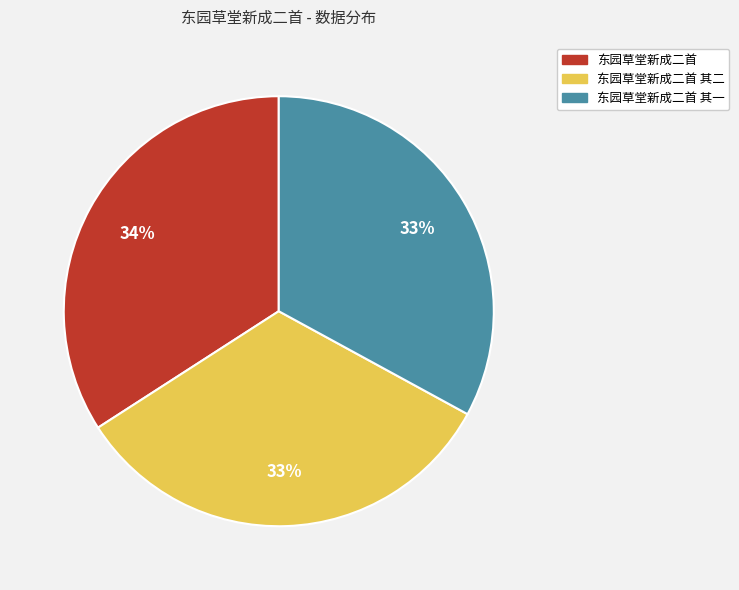

To the nearest percent, what percentage of the pie is 东园草堂新成二首?

34%